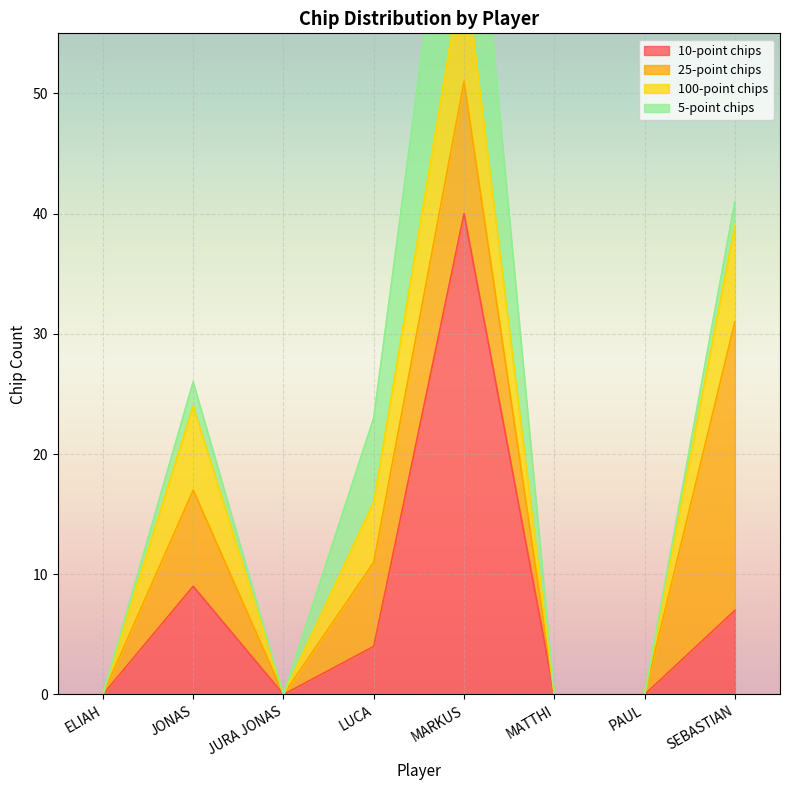

Which series has the largest range (max minus min)?

10-point chips